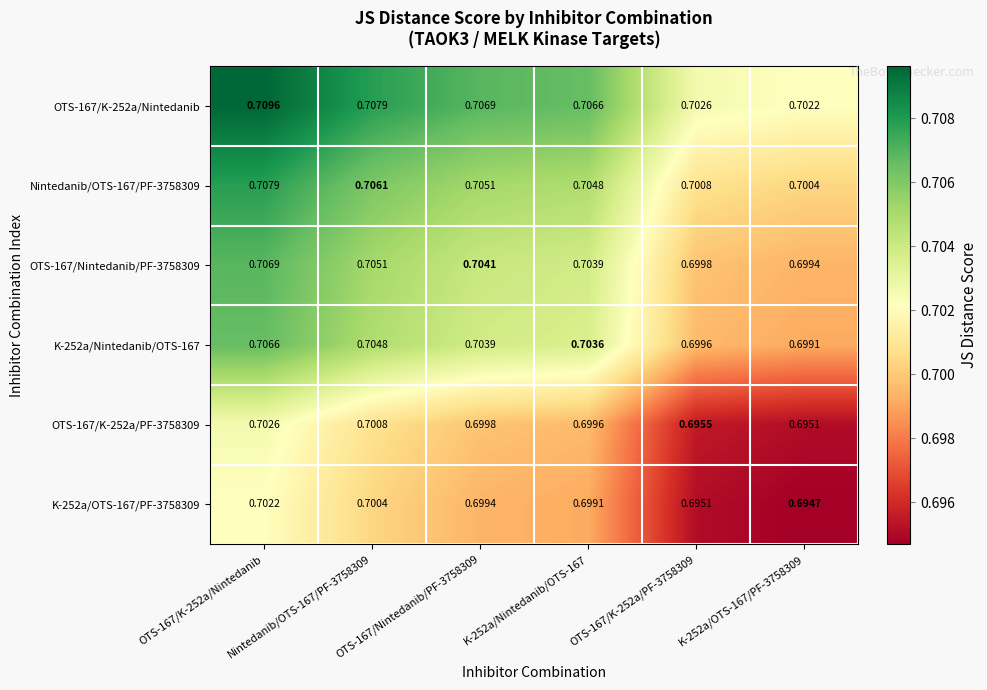

Which series has the widest spread of values?

OTS-167/K-252a/Nintedanib